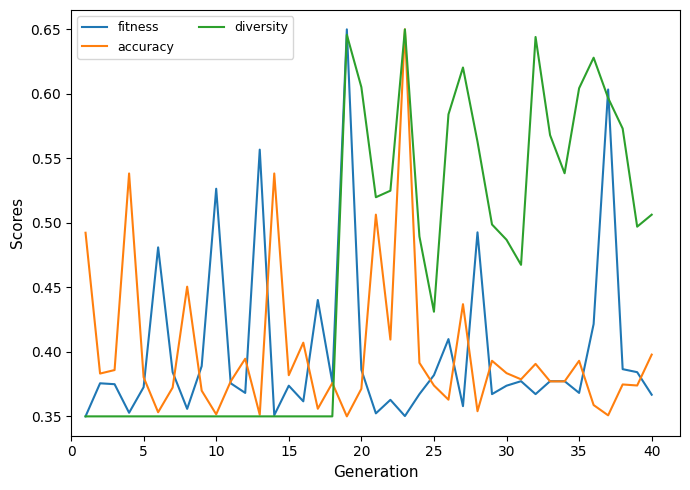

Which series has the largest total across all categories?

diversity